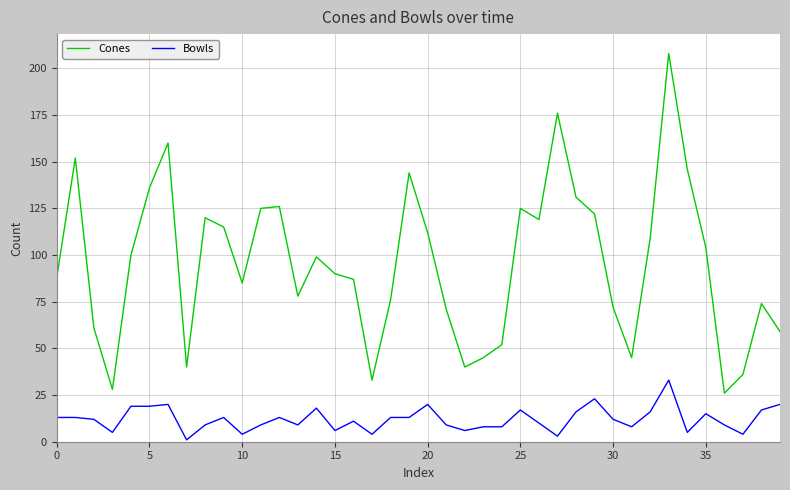

What is the highest value of the Cones series?

208